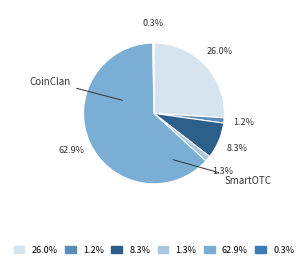

To the nearest percent, what is the difference between the largest and smallest slice percentages?

63%